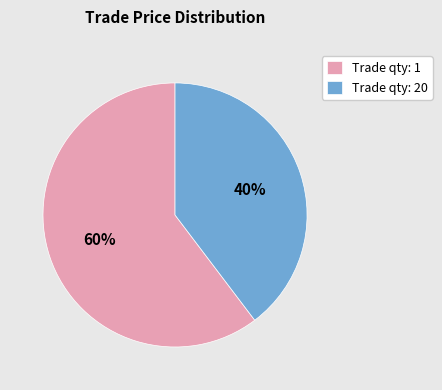

Approximately how many times larger is the value at Trade qty: 20 compared to Trade qty: 1?

0.7